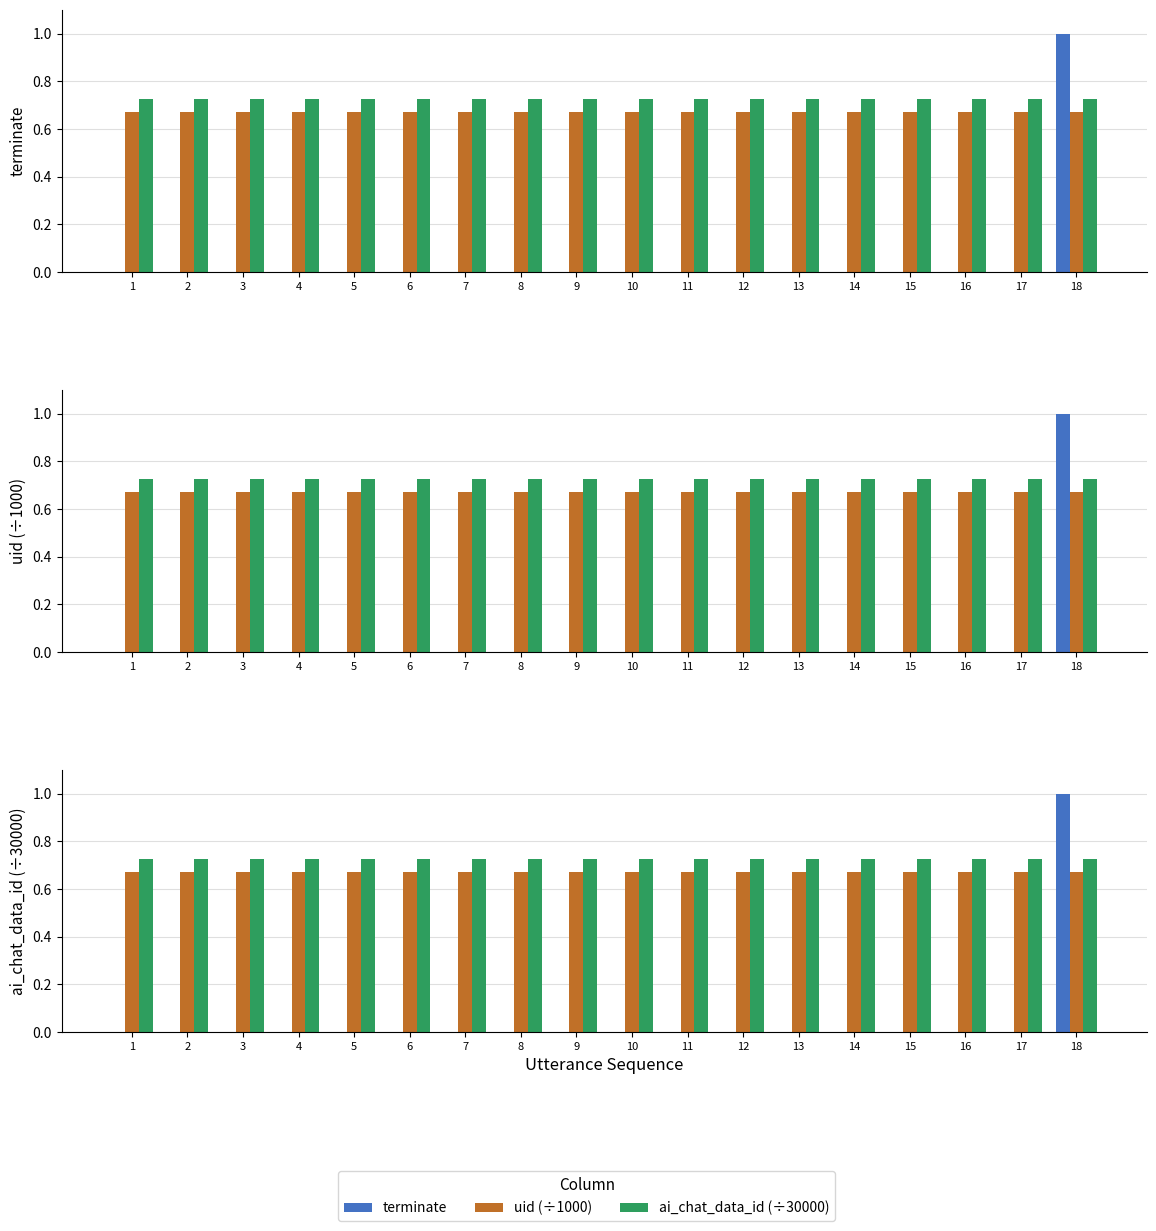

What are all the series names shown in the legend?

terminate, uid (÷1000), ai_chat_data_id (÷30000)